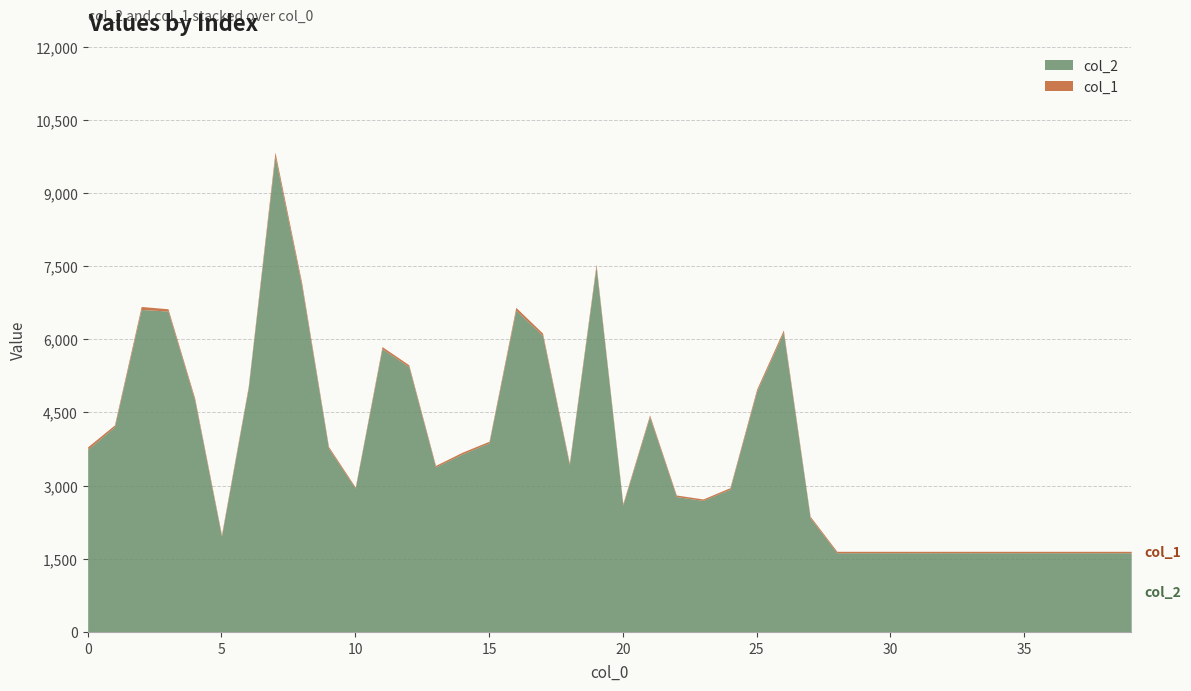

How many lines are shown in the chart?

2